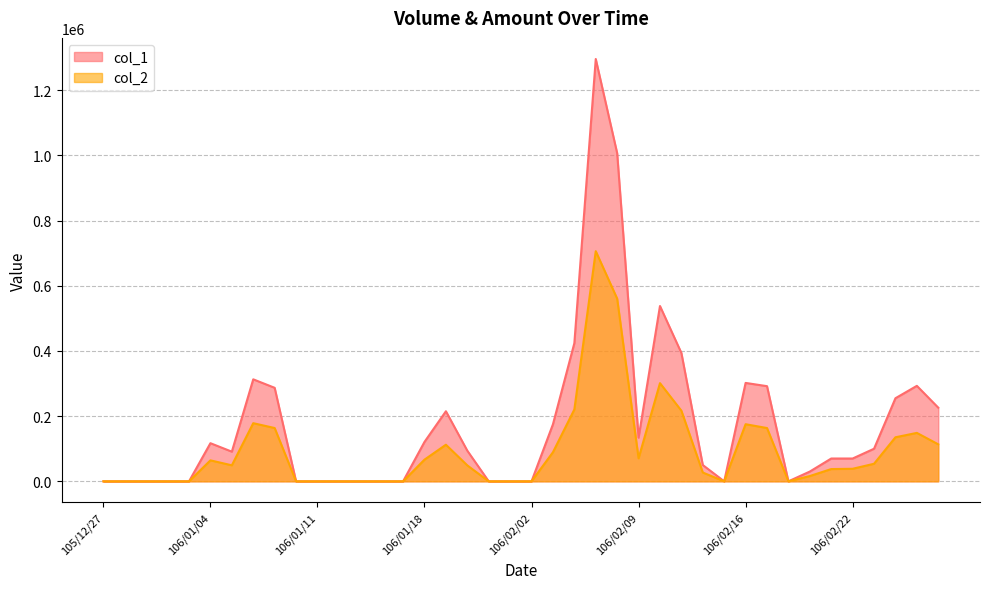

Reading right to left, list all the values displayed in this chart.

col_1: 226000	293000	255000	100000	70000	70000	30000	0	292000	302000	0	50000	394000	538000	134000	1007000	1296000	424000	175000	0	0	0	94000	215000	121000	0	0	0	0	0	0	287000	313000	91000	117000	0	0	0	0	0
col_2: 113500	148630	135150	53900	38500	37600	16200	0	163520	175260	0	27000	216700	301270	70620	560600	706310	220480	89250	0	0	0	48880	112340	66550	0	0	0	0	0	0	163590	178410	49140	64350	0	0	0	0	0